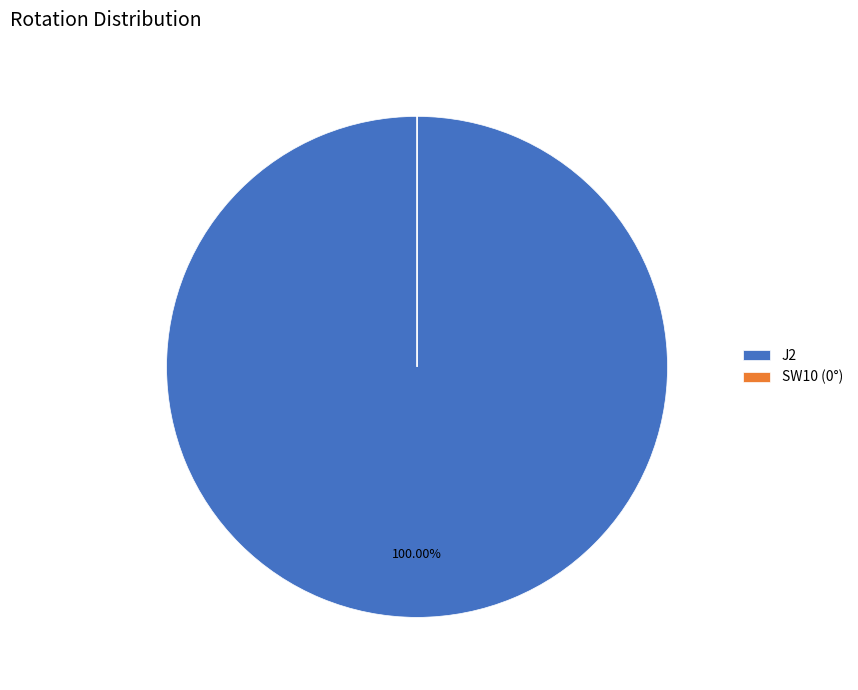

To the nearest percent, what portion does J2 represent?

100%